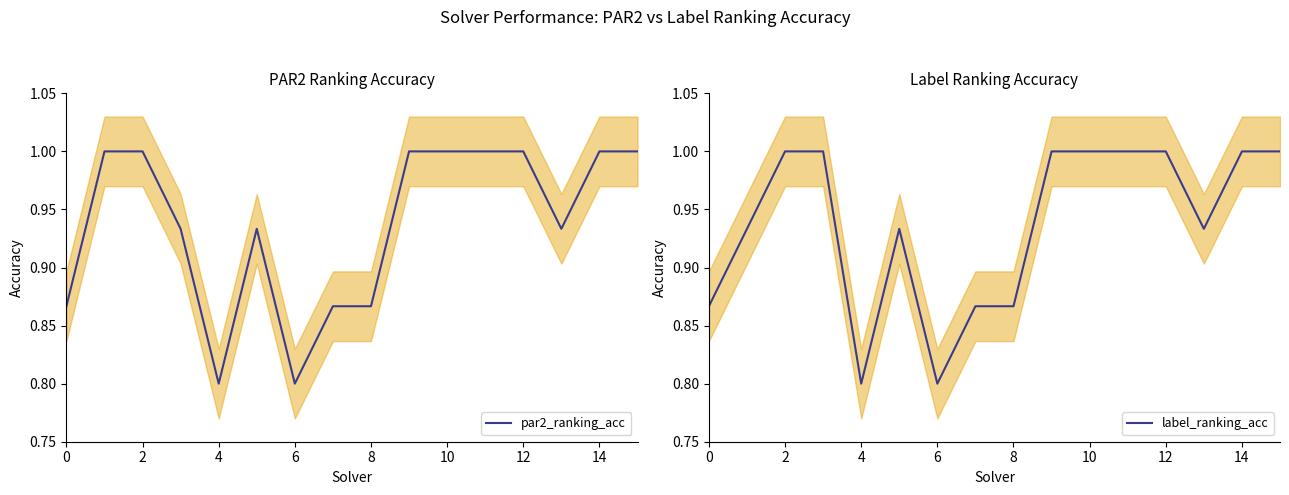

True or false: par2_ranking_acc has a value of 1.0 at 15.

True